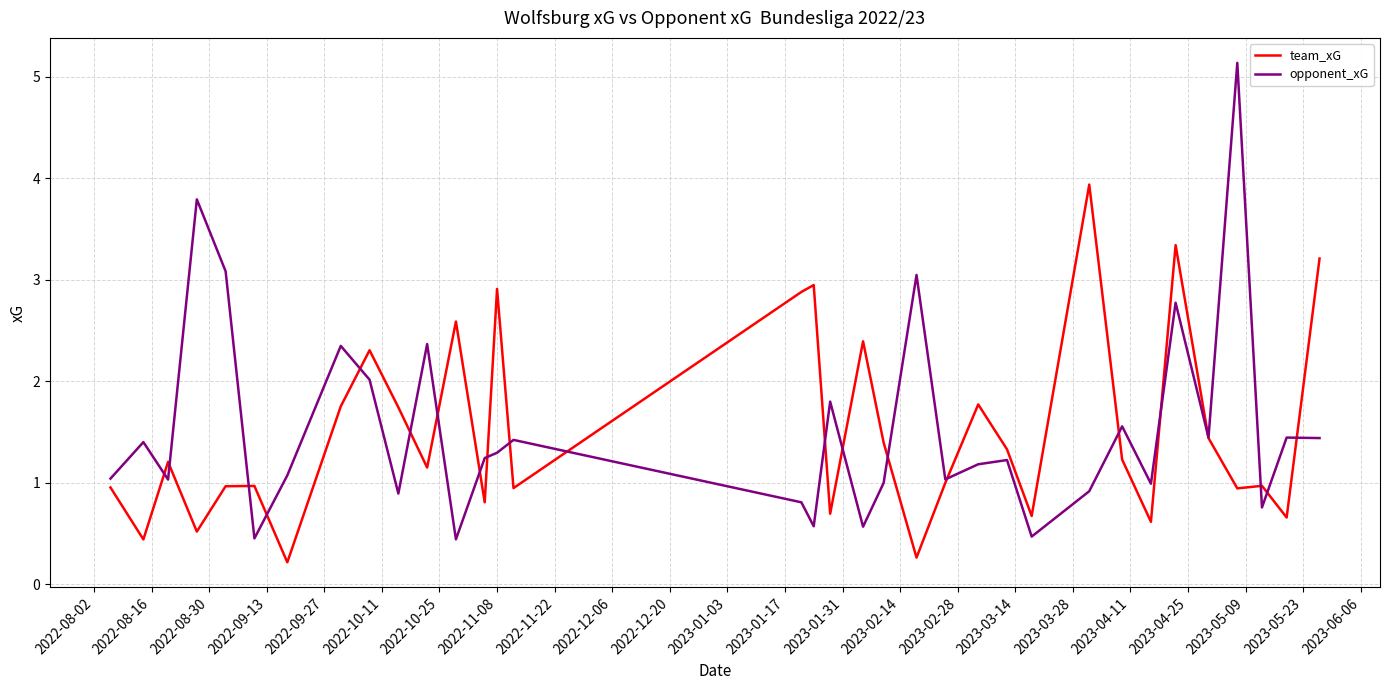

Which series has the widest spread of values?

opponent_xG